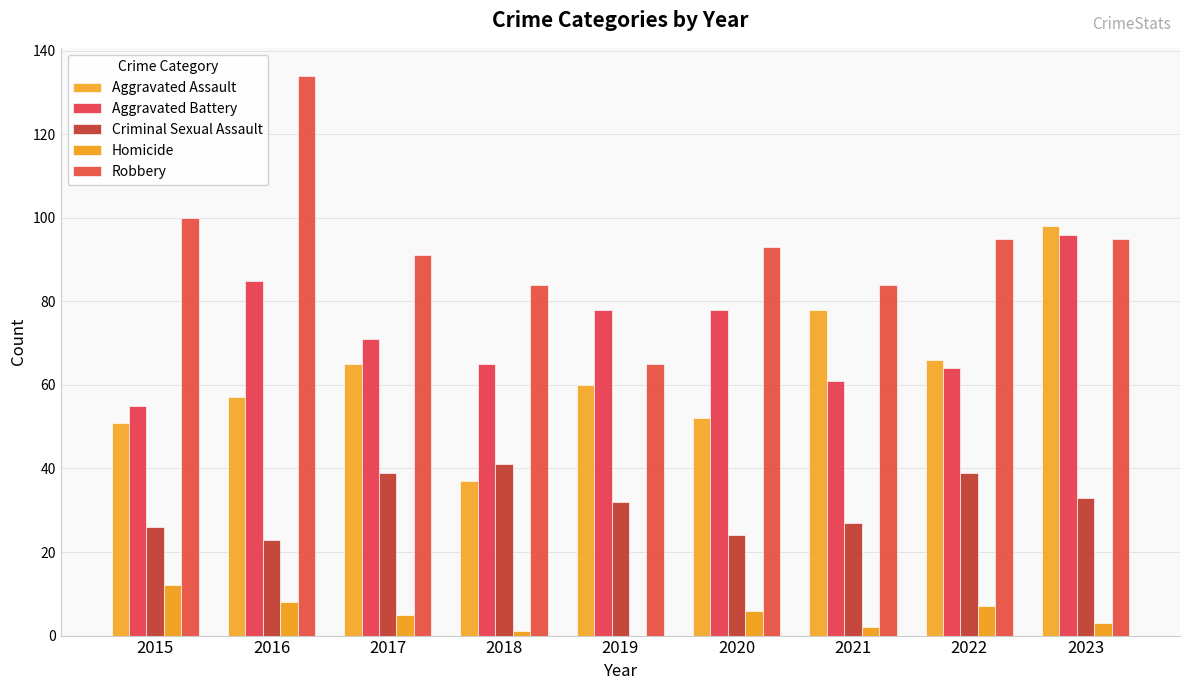

Rank the categories by Homicide value from lowest to highest.

2019, 2018, 2021, 2023, 2017, 2020, 2022, 2016, 2015